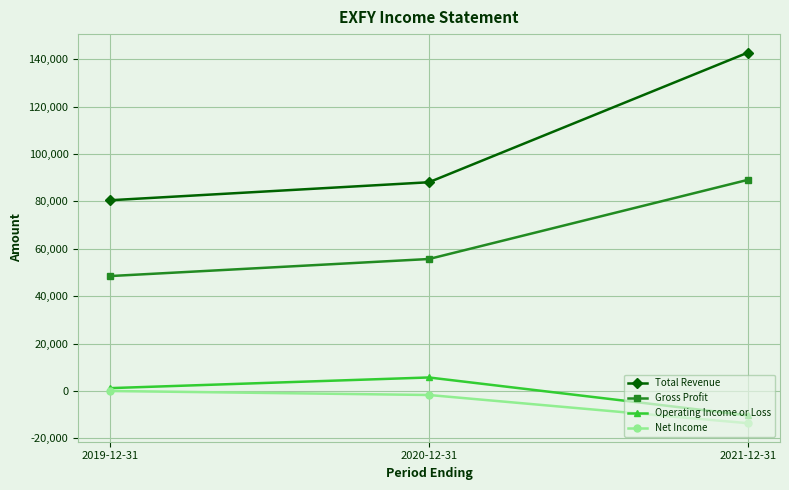

What is the value of the Operating Income or Loss point at the 2nd from the left?

5700